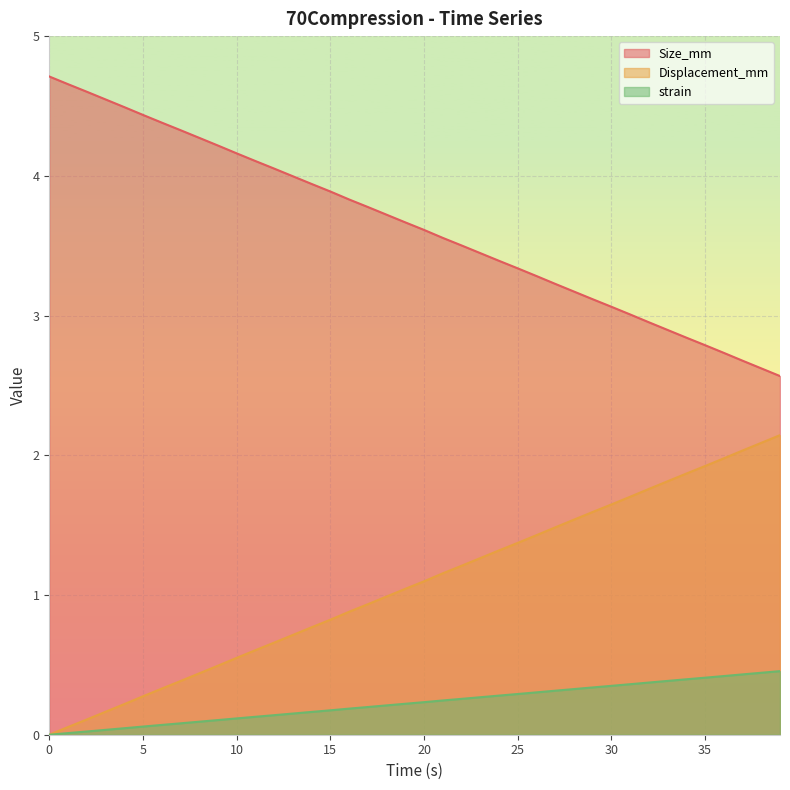

What is the approximate value of Size_mm at 39?

2.6